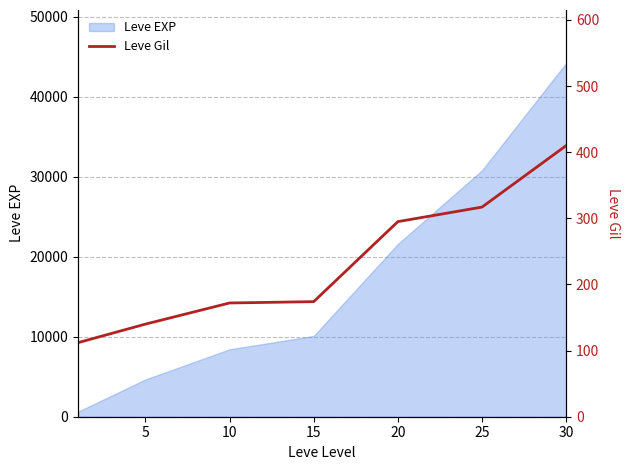

Between 0 and 10, which is larger?

10